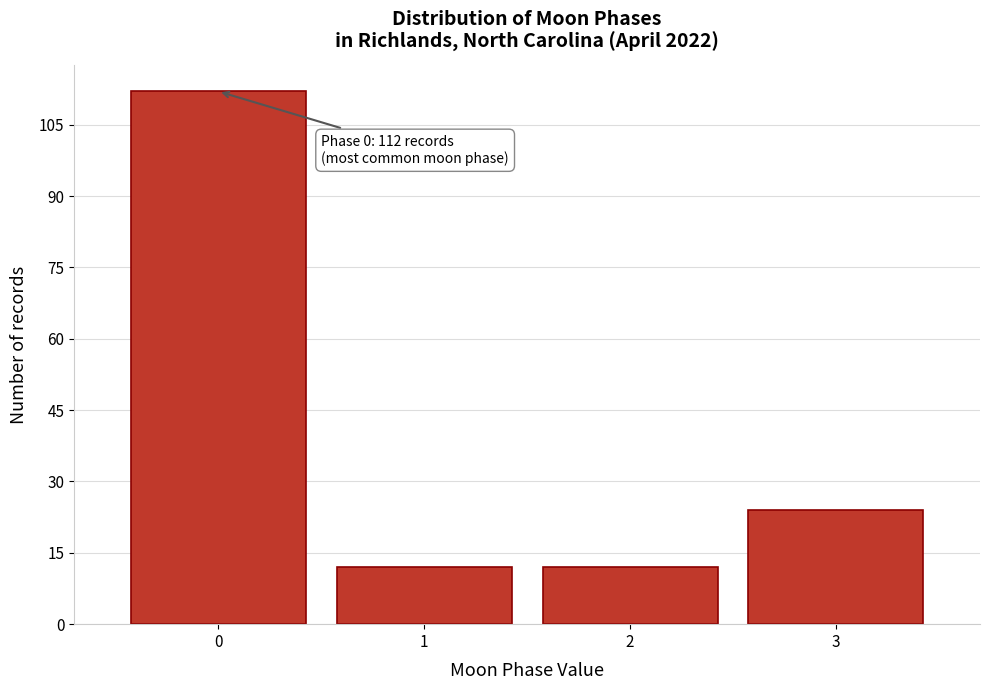

Reading left to right, extract all data points from this chart.

112	12	12	24